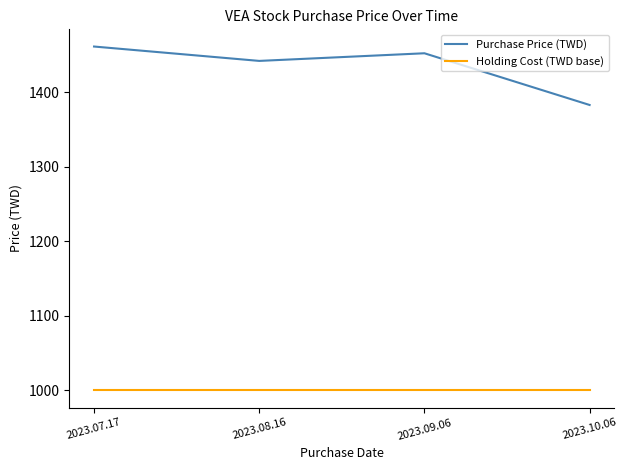

Reading left to right, extract all data points from this chart.

Purchase Price (TWD): 1461.1	1441.9	1452.1	1382.8
Holding Cost (TWD base): 1000.0	1000.0	1000.0	1000.0